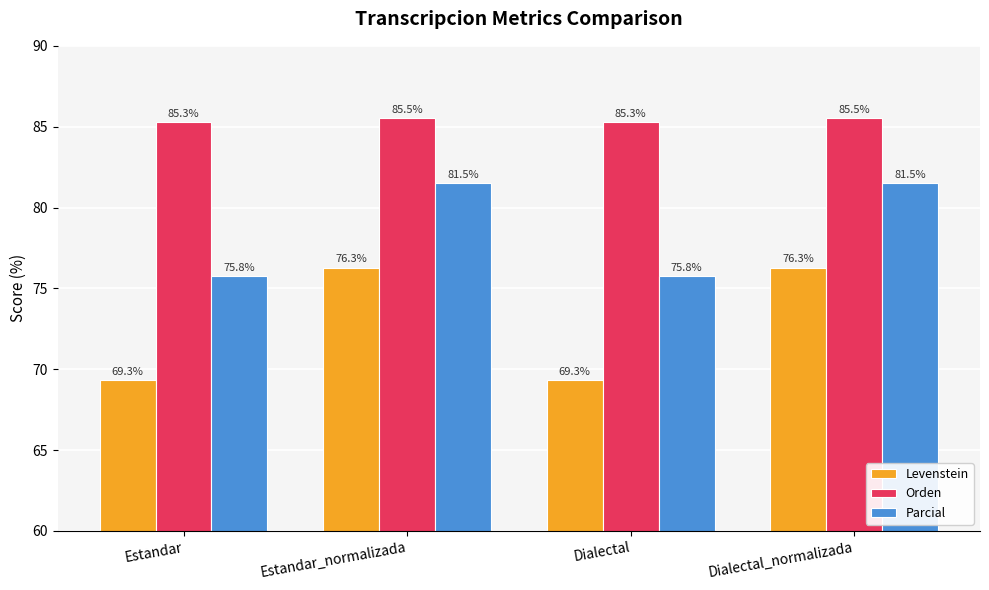

Rank the series at Estandar_normalizada from highest to lowest value.

Orden, Parcial, Levenstein